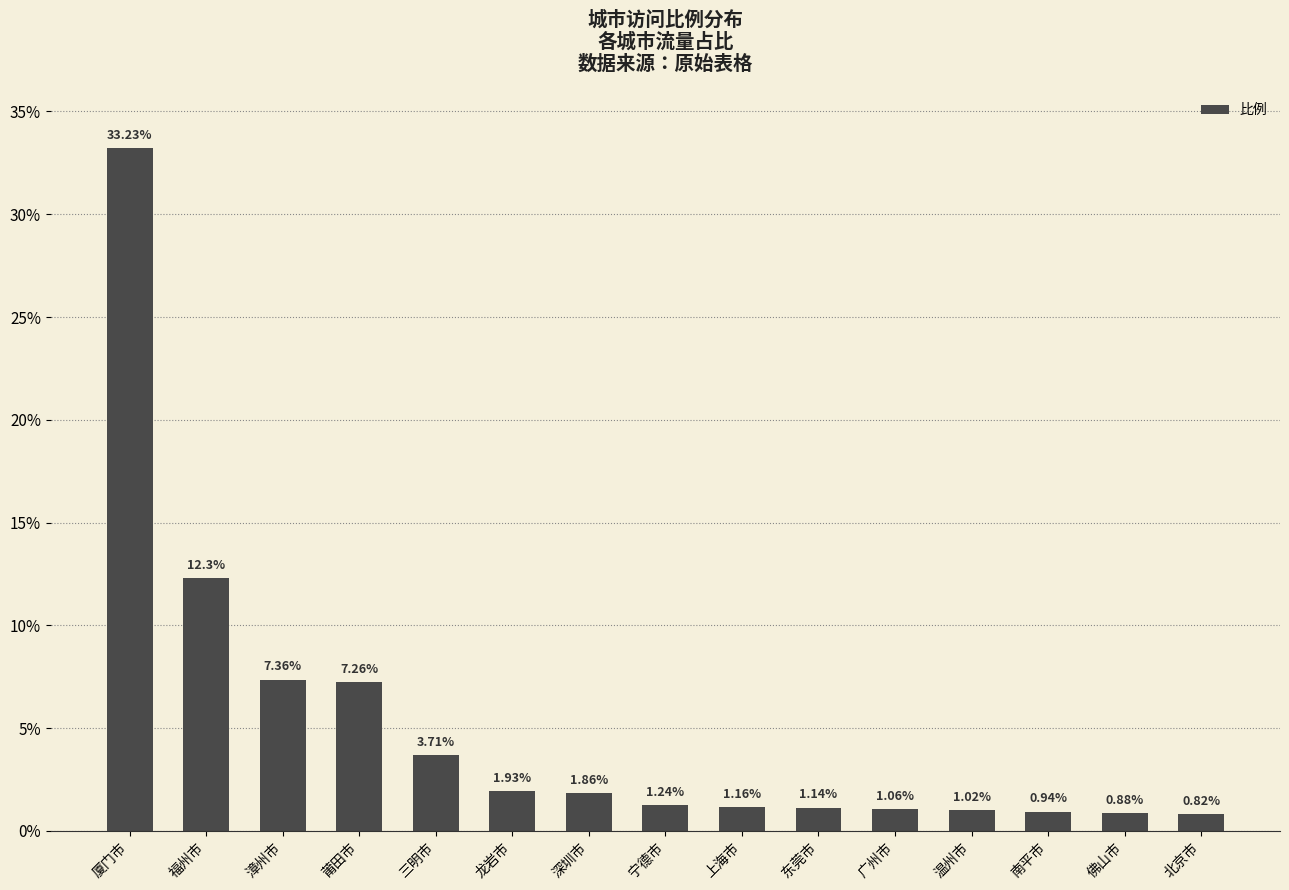

Count the number of values greater than 1.

12